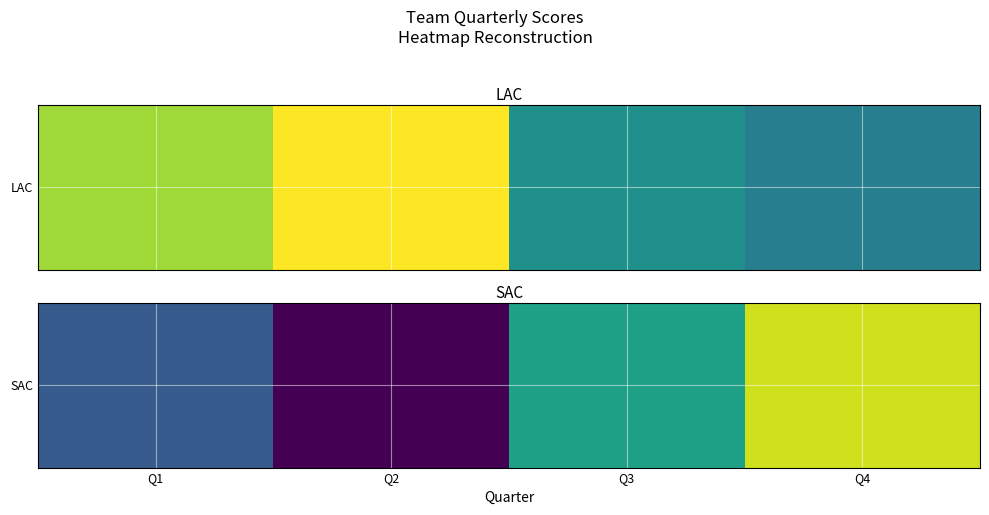

The chart shows a value of 23 at Q2. True or false?

True